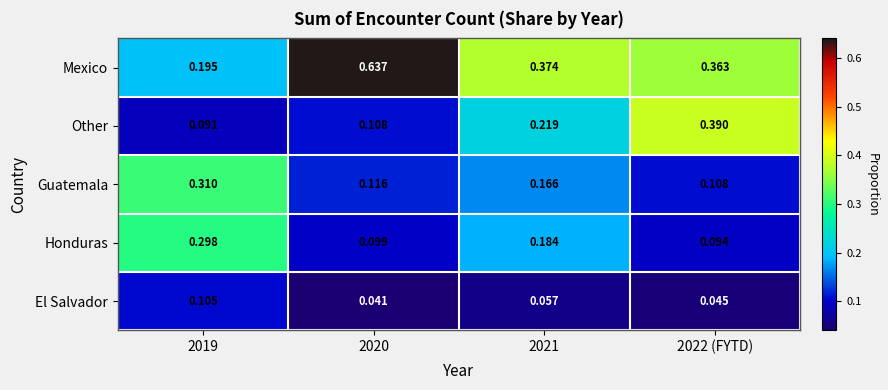

Which series has the largest total across all categories?

Mexico